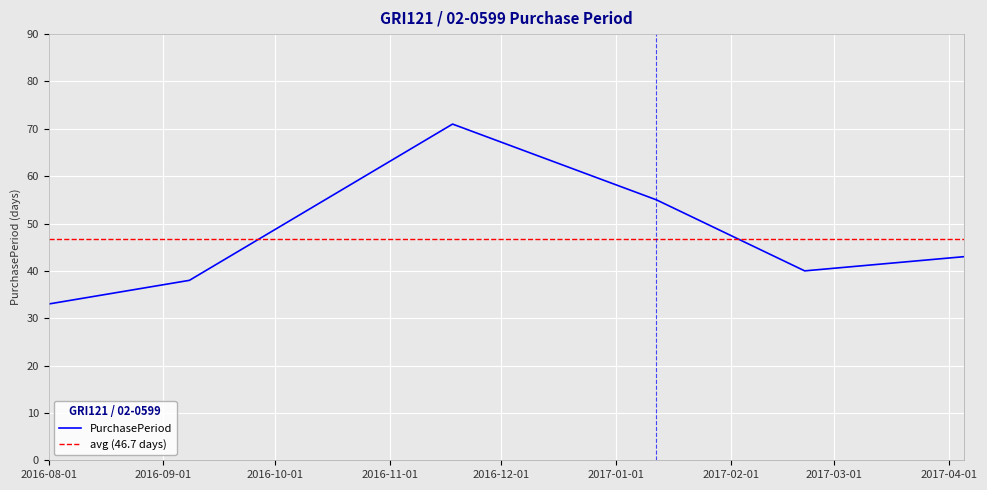

List the labels in order of value, smallest first.

2016-08-01, 2016-09-08, 2017-02-21, 2017-04-05, 2017-01-12, 2016-11-18